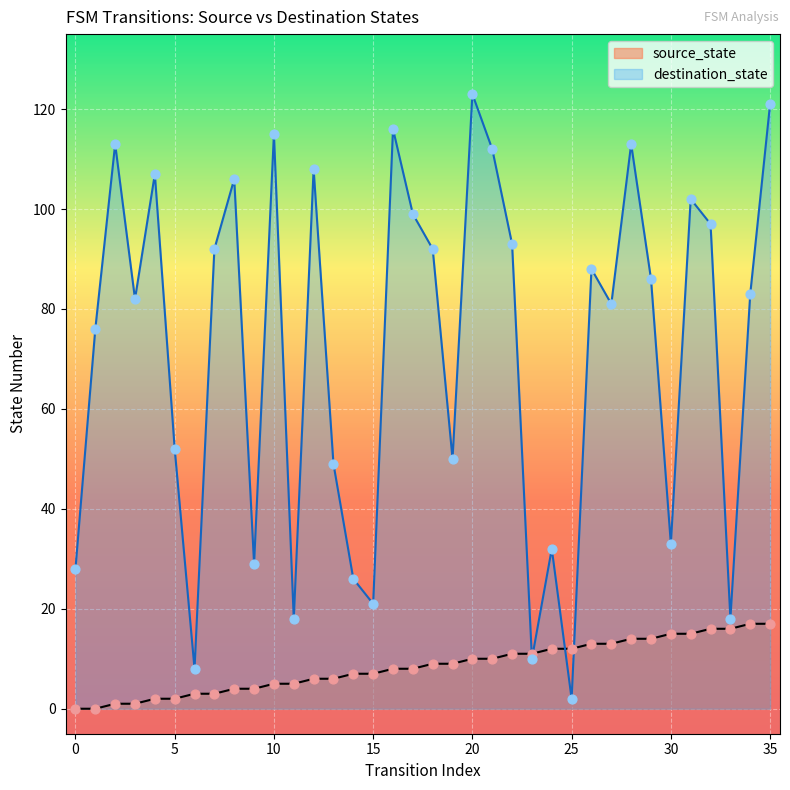

Which series has the largest total across all categories?

destination_state